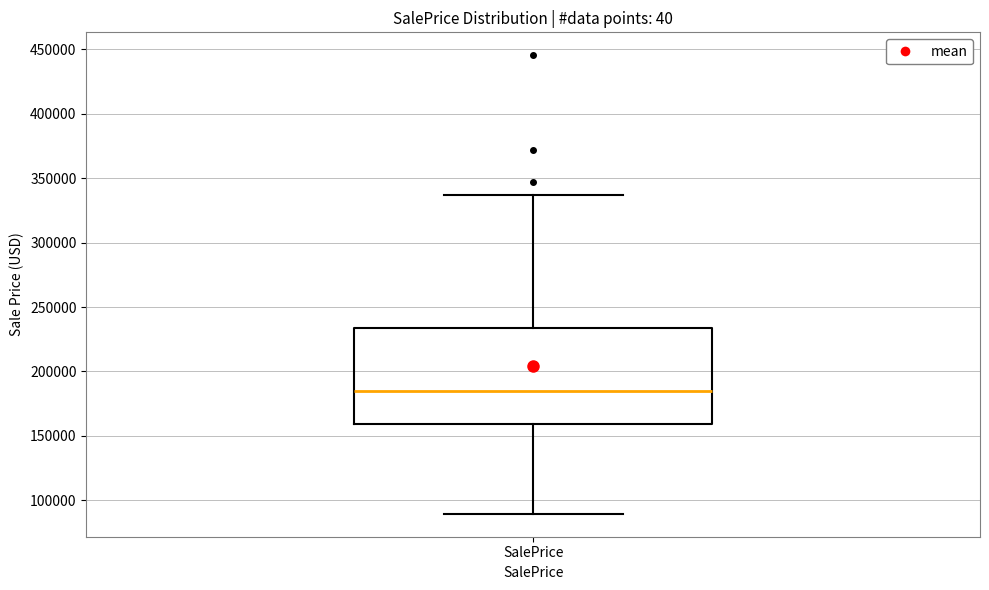

Where does the median line of the box for SalePrice sit on the y-axis? The values are not printed on the chart, so give them approximately, as read against the axis.

185000